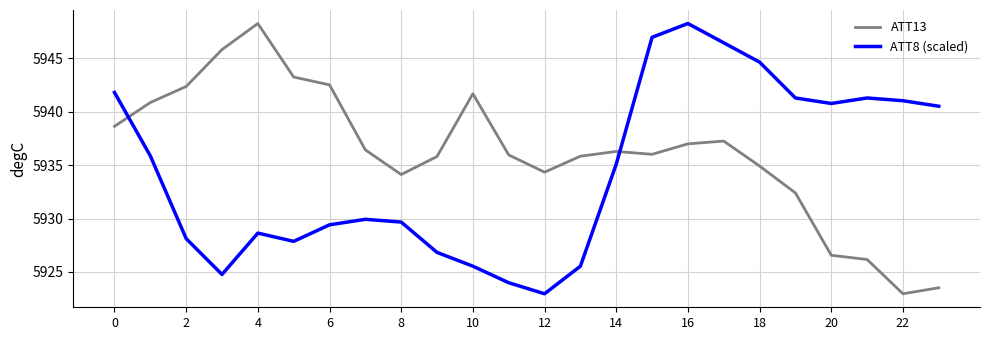

Is this an area chart (filled region under the line)?

No